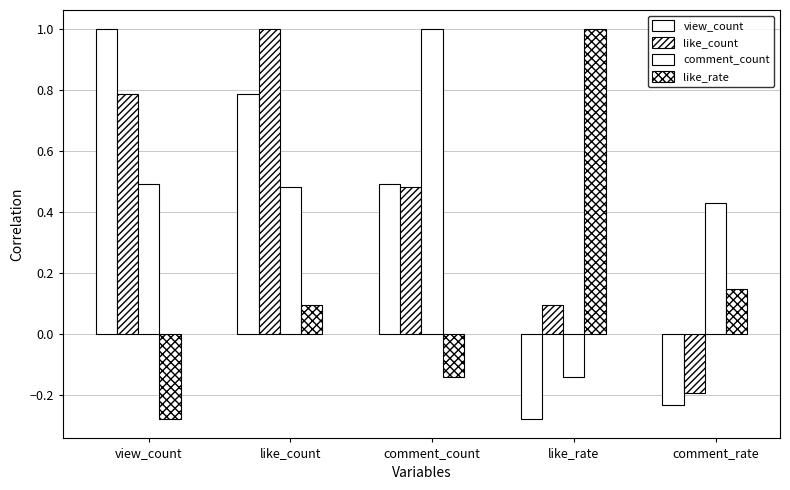

How many values in view_count are below zero?

2